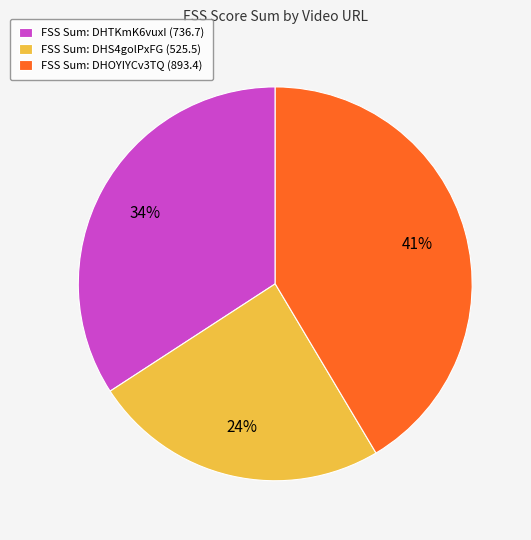

What percentage is the FSS Sum: DHOYIYCv3TQ (893.4) slice, to the nearest percent?

41%